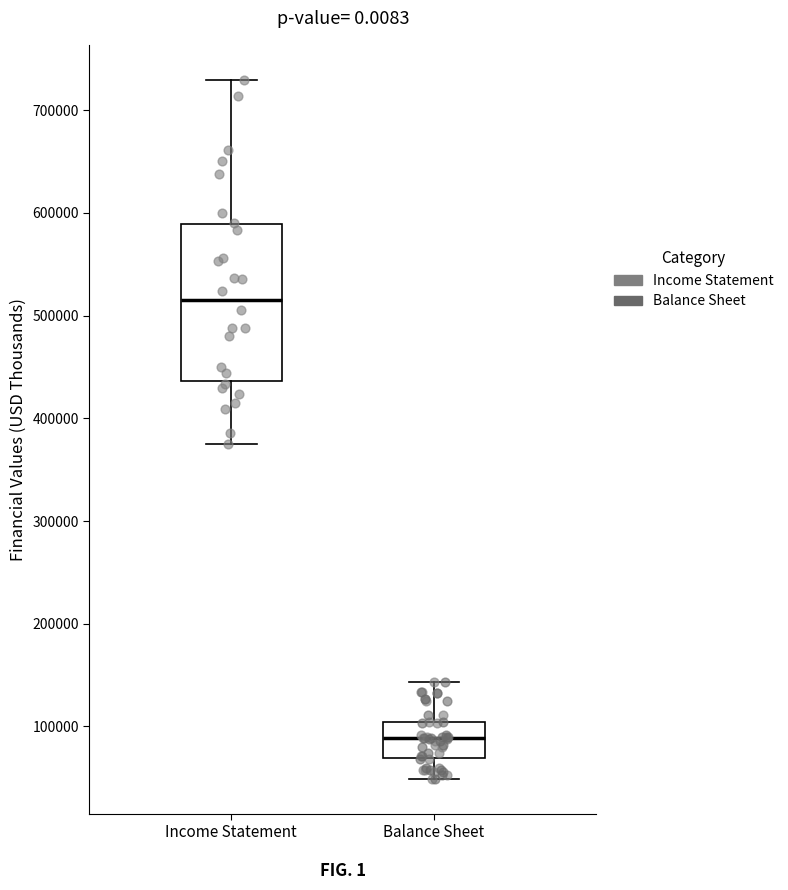

Reading left to right, read every box against the y-axis: the position of its median line, the range the box covers, and the ends of its whiskers. The values are not printed on the chart, so give them approximately, as read against the axis.

Income Statement: median 520000, box 440000 to 590000, whiskers 380000 to 730000
Balance Sheet: median 90000, box 70000 to 100000, whiskers 50000 to 140000